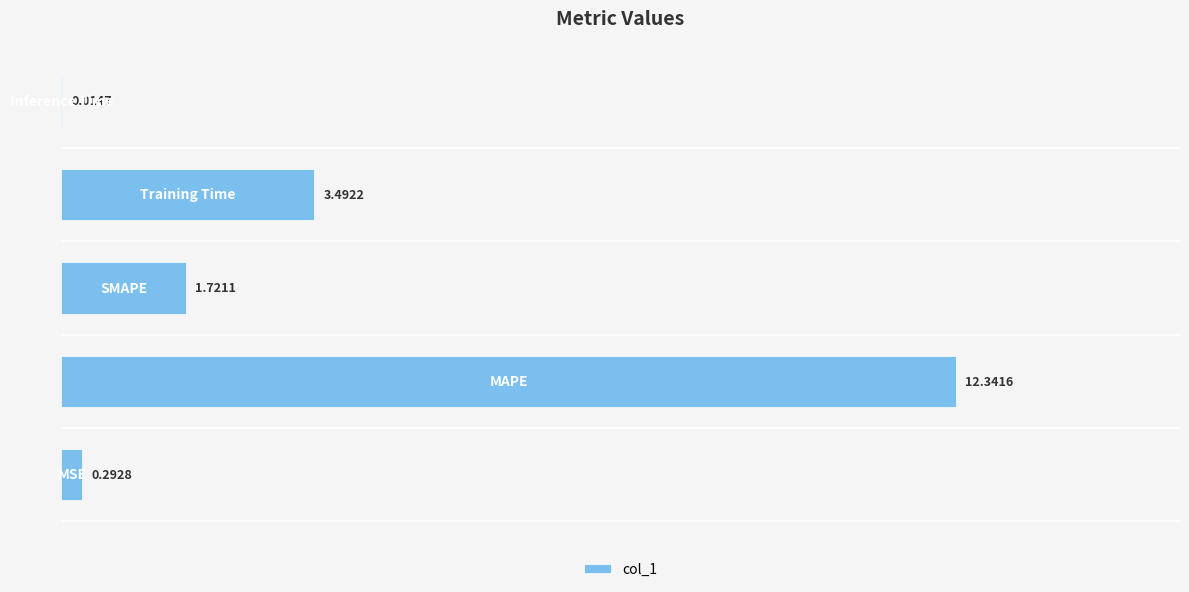

What is the sum of all values?

17.9